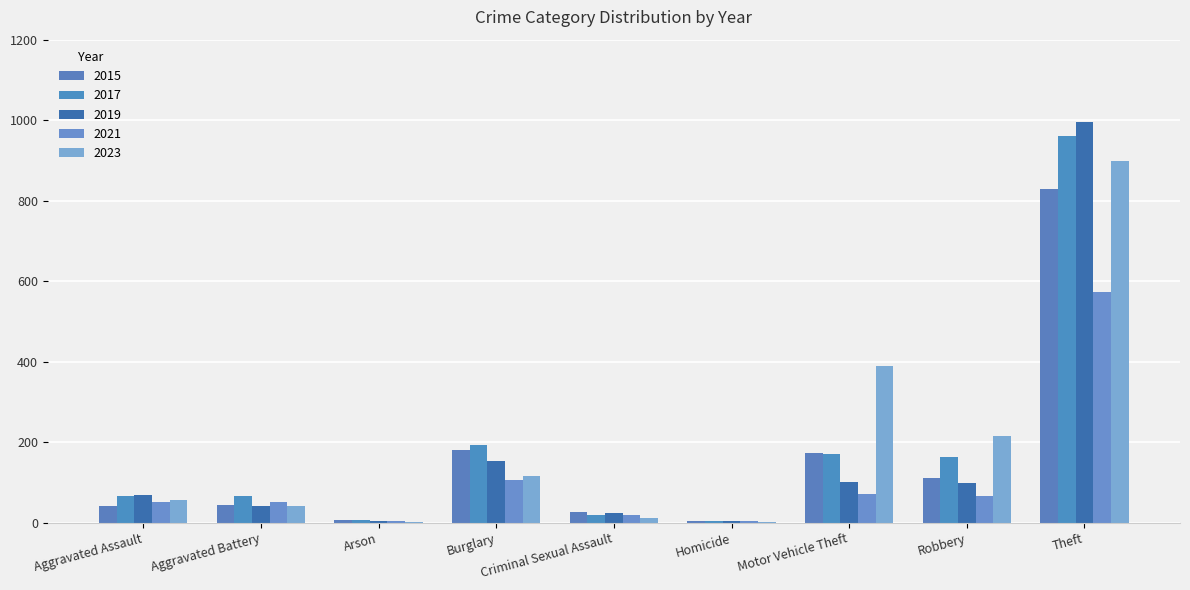

At which label does 2021 first exceed 52?

Burglary